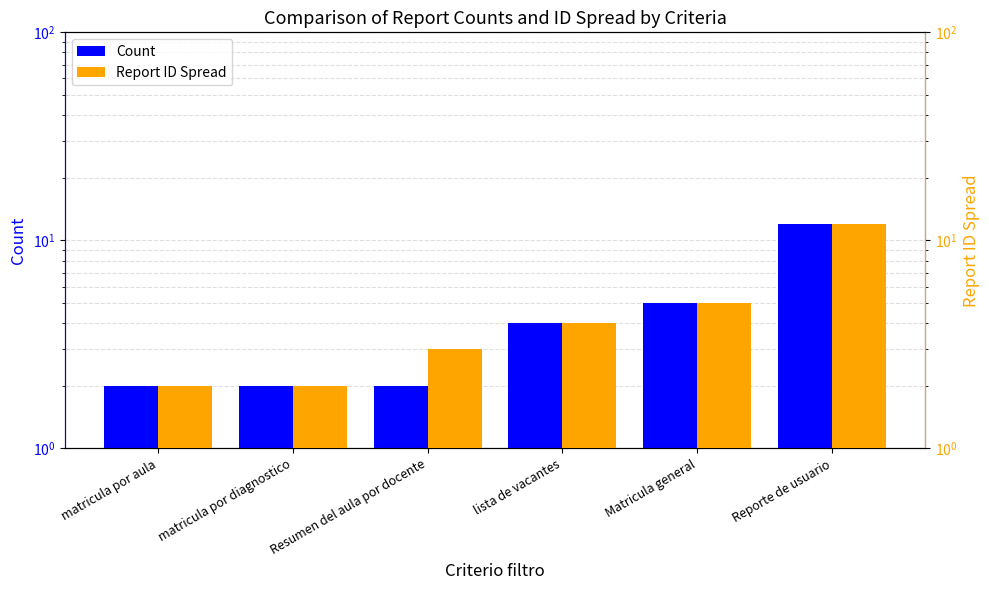

What is the label of the 1st bar from the right?

Reporte de usuario